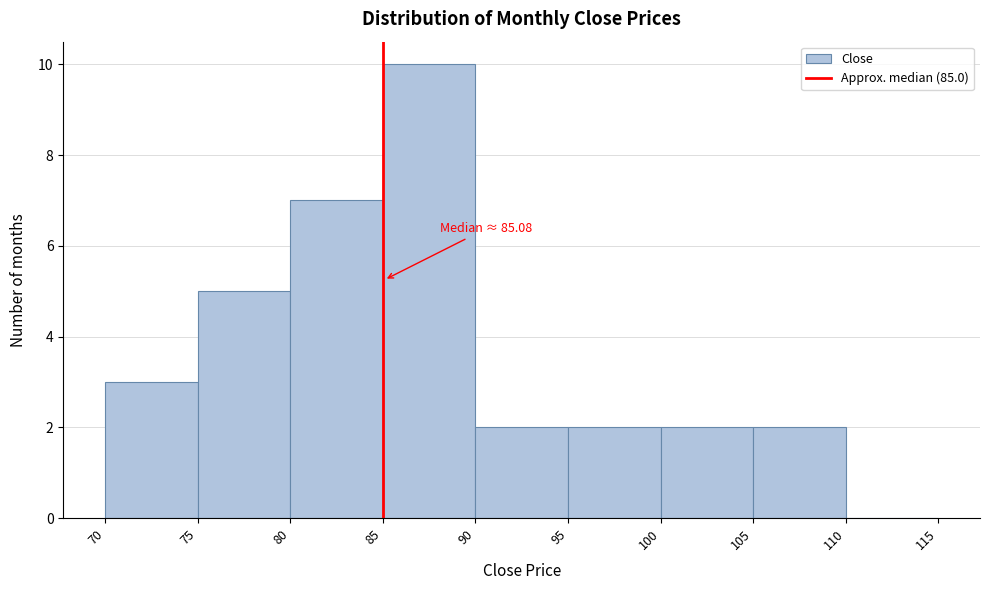

Which range on the x-axis has the tallest bar?

85 to 90